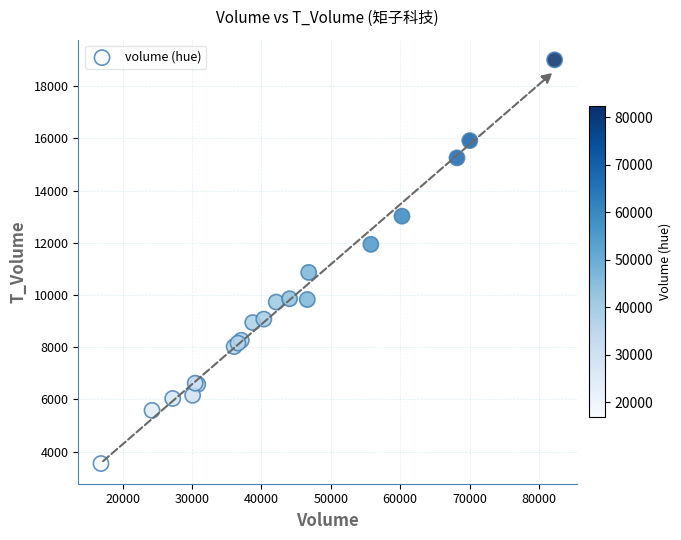

What Y value in the scatter plot is closest to 11277?

10866